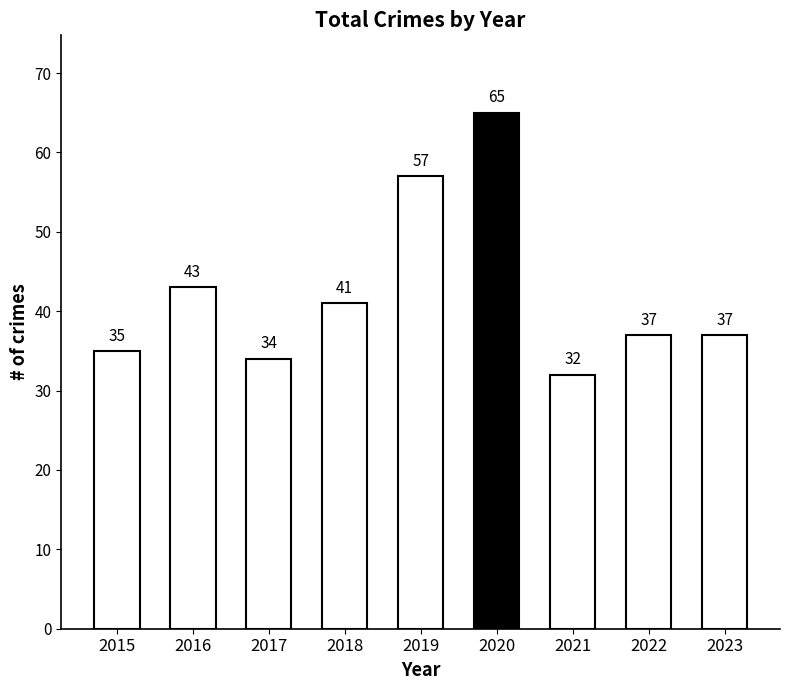

What is the difference between the maximum and minimum values?

33